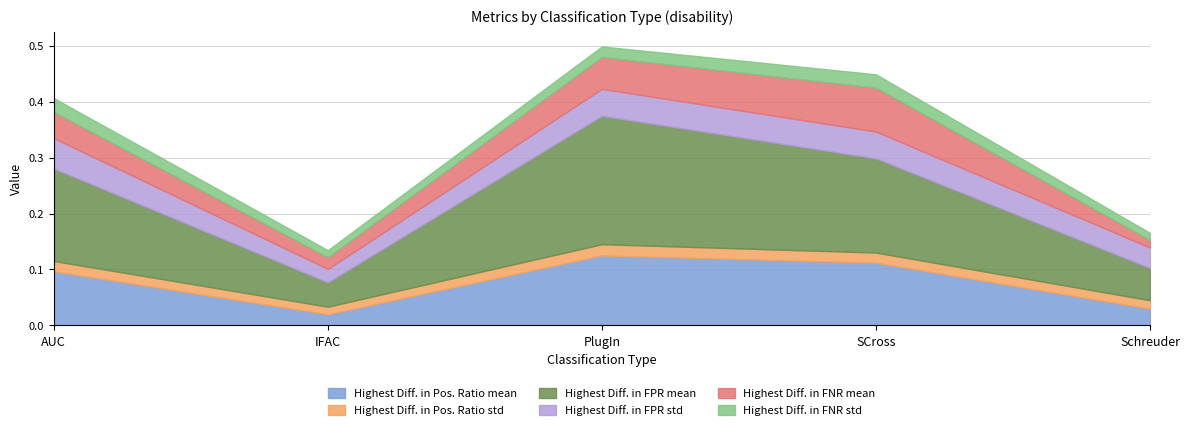

What is the maximum value for Highest Diff. in FPR std?

0.1